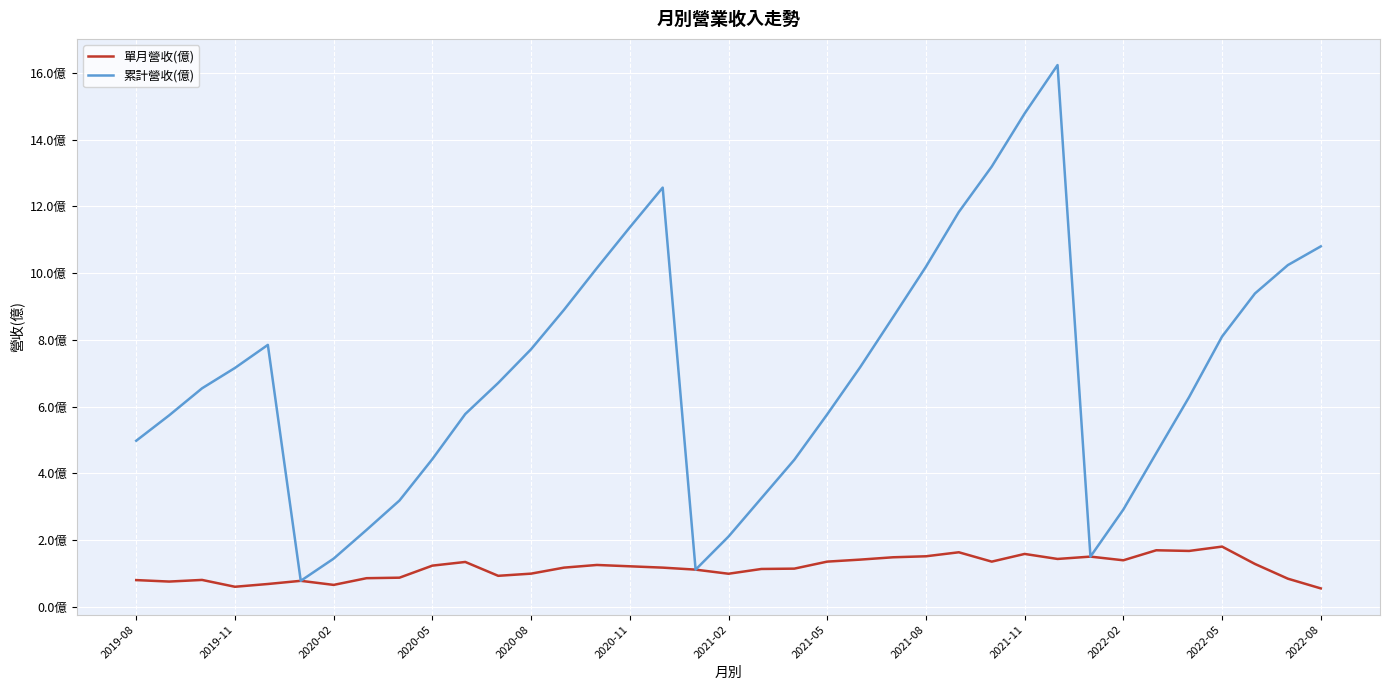

What is the highest value of the 單月營收(億) series?

1.8